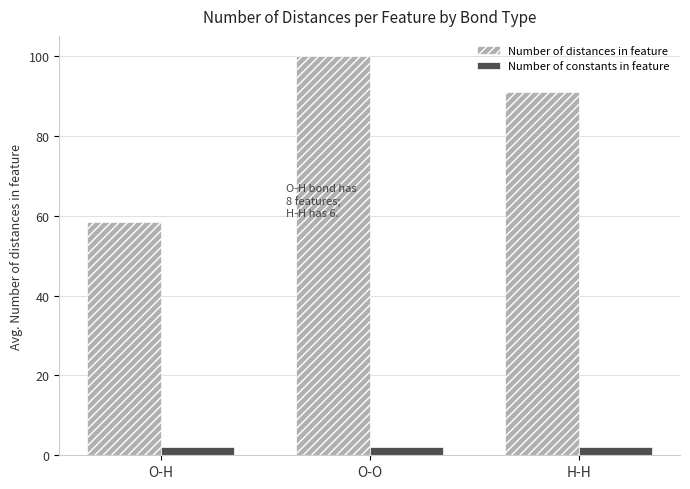

Which category has the lowest value in the Number of distances in feature series?

O-H